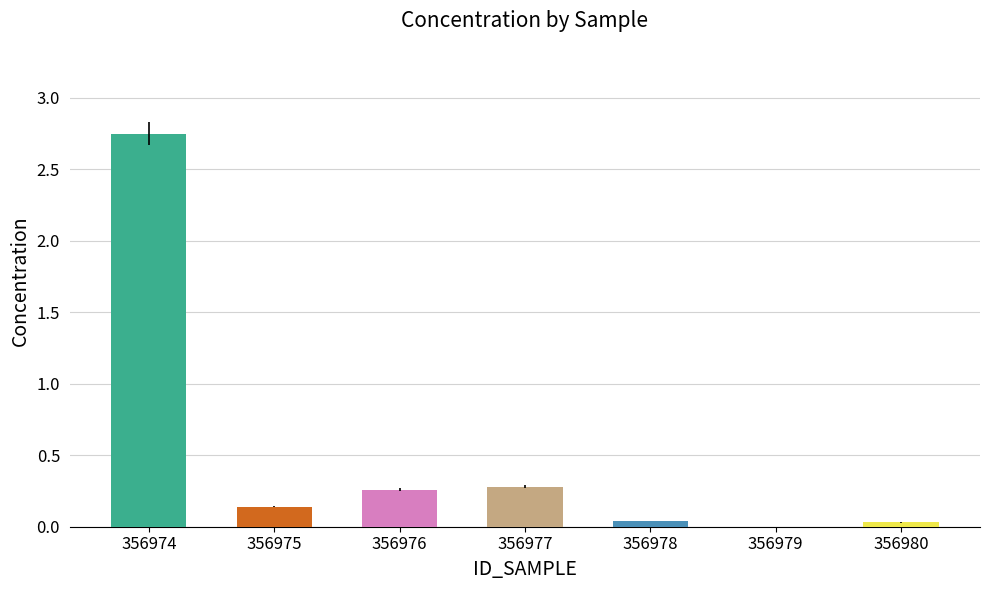

What is the change in value from 356976 to 356978?

-0.2